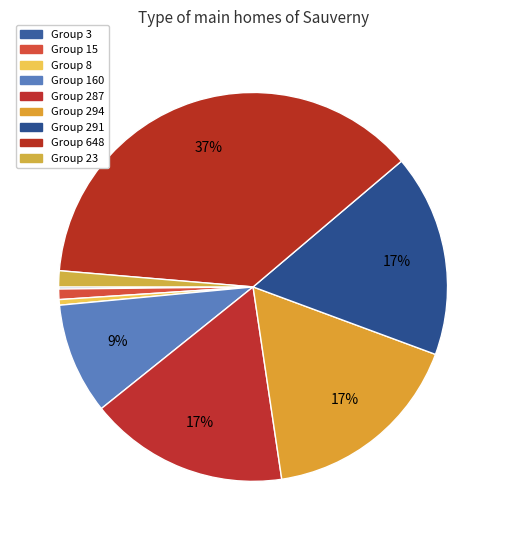

How many segments does this pie chart have?

9